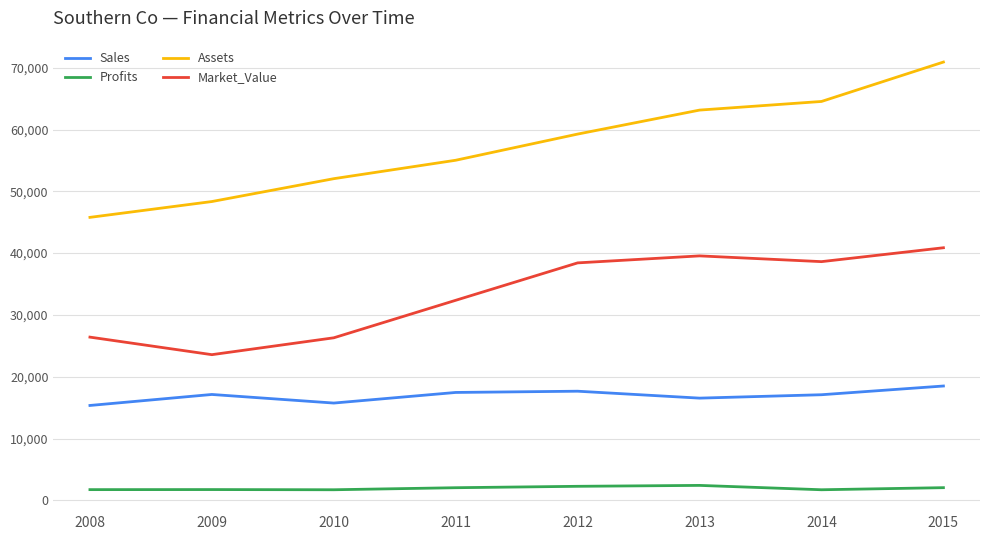

Is it true that Assets equals 59267 at 2012?

True